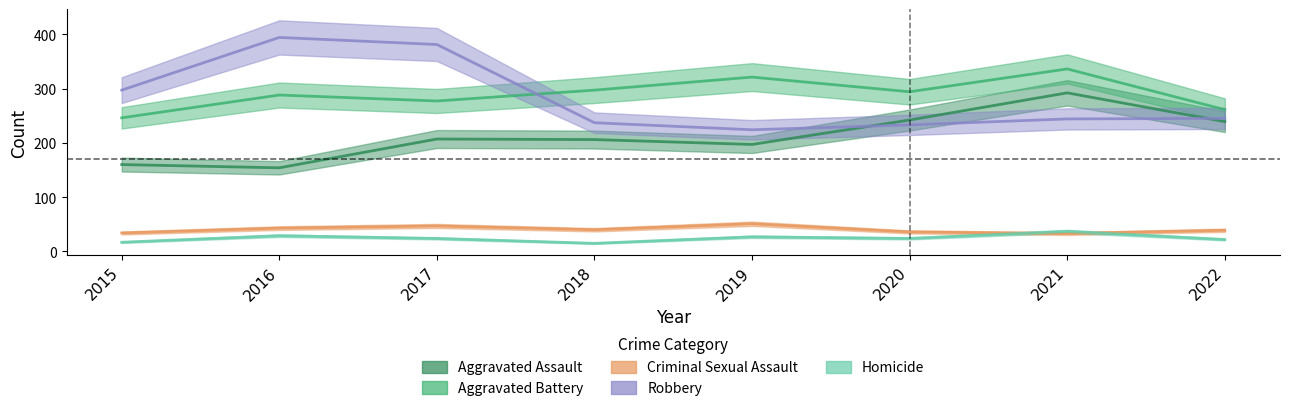

Reading left to right, extract all data points from this chart.

Aggravated Assault: 160	154	207	206	197	242	292	239
Aggravated Battery: 246	288	277	297	321	294	336	261
Criminal Sexual Assault: 34	43	47	40	51	36	33	39
Robbery: 297	394	381	237	224	233	244	245
Homicide: 17	29	24	15	27	24	37	22